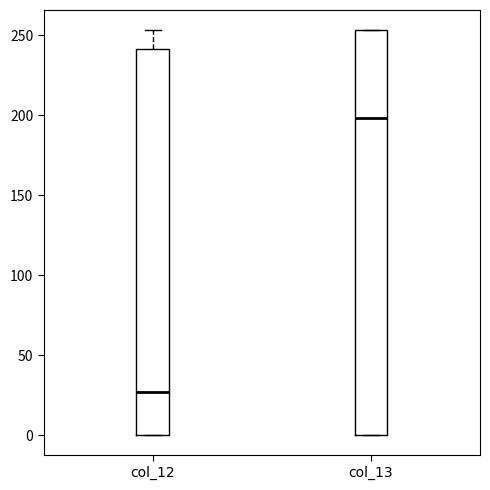

Reading left to right, transcribe this box plot: for each box, give where its median line is, the range the box spans, and where its two whiskers end, as read against the y-axis. The values are not printed on the chart, so give them approximately, as read against the axis.

col_12: median 25, box 0 to 240, whiskers 0 to 255
col_13: median 200, box 0 to 255, whiskers 0 to 255